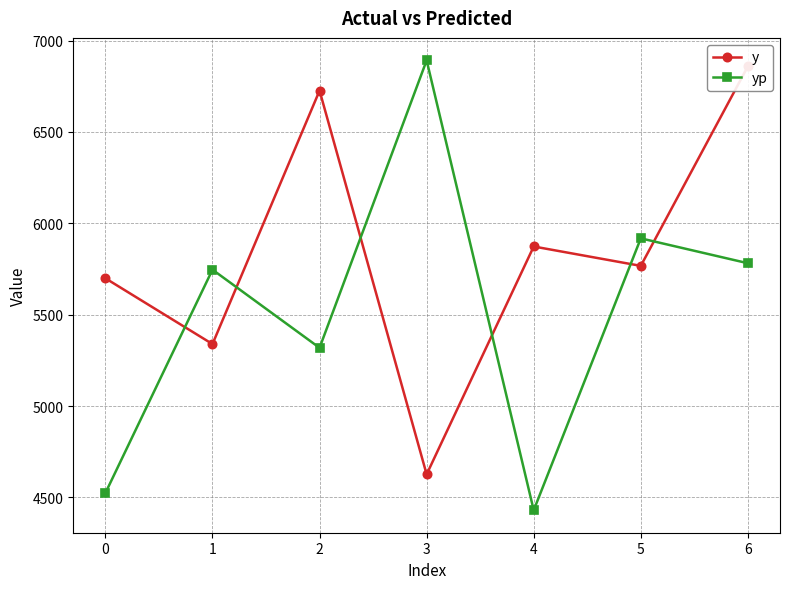

What is the total value across all series at 5?

11684.6